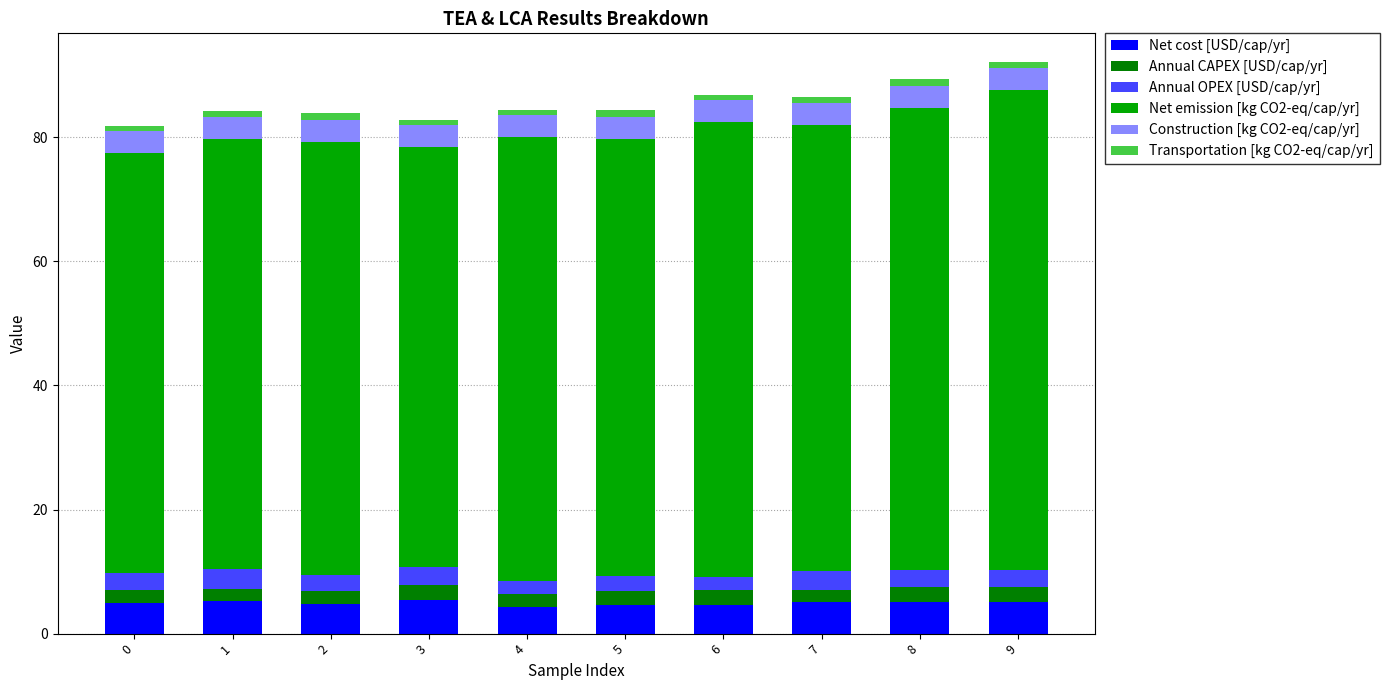

How many distinct data groups are displayed?

6